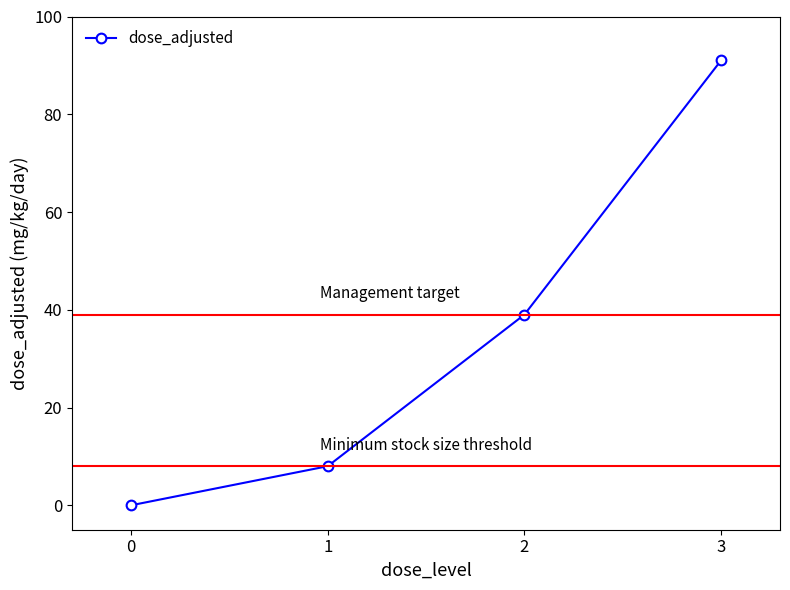

What is the maximum value shown in the chart?

91